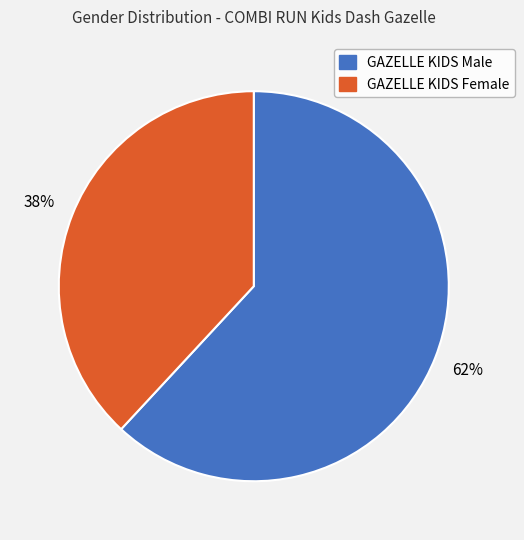

Is it true that GAZELLE KIDS Male is 62% of the pie?

True